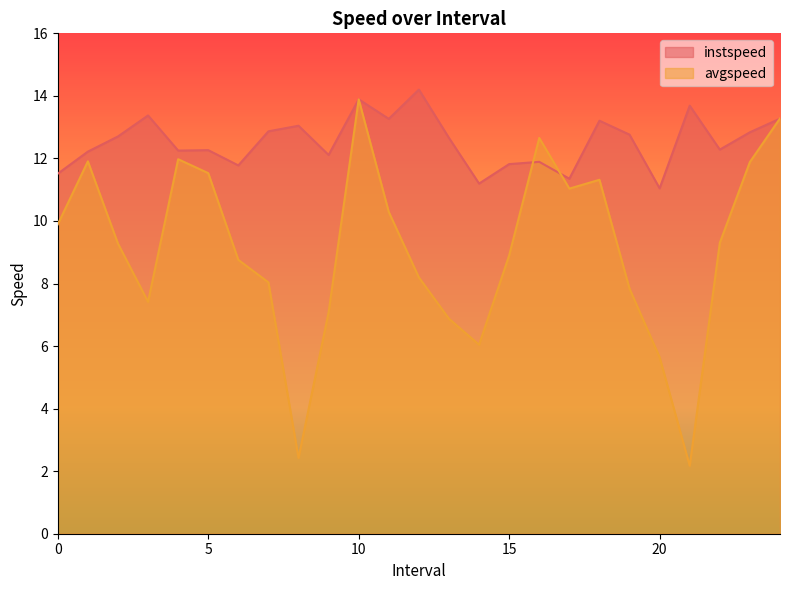

Where do instspeed and avgspeed first cross each other?

15.0 and 16.0